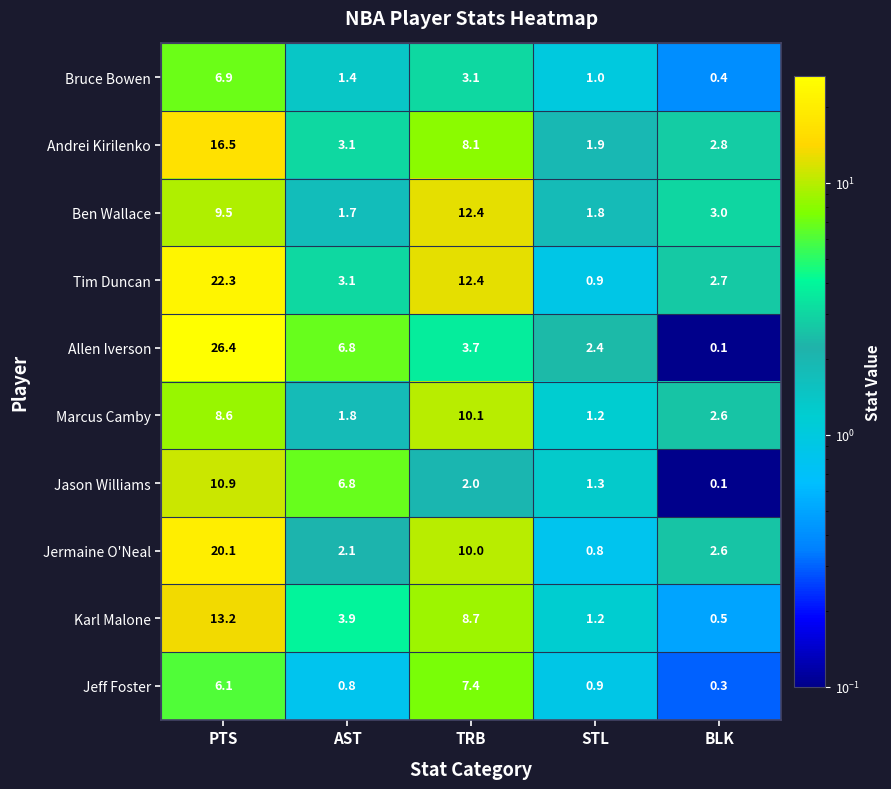

Which label corresponds to the smallest value in the chart?

BLK